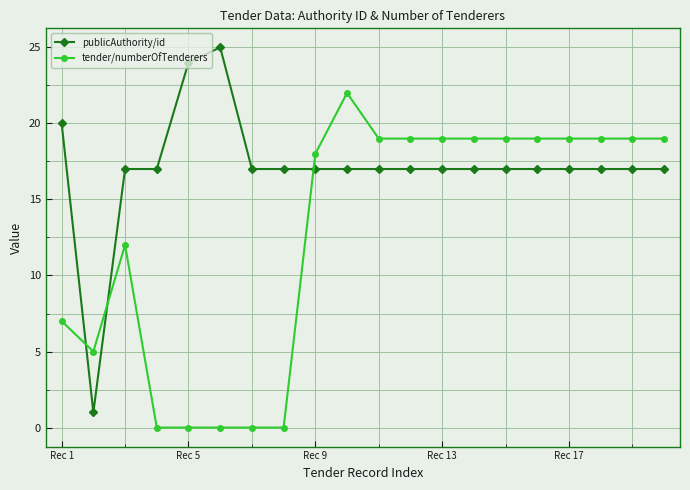

What is the value of the tender/numberOfTenderers point at the 14th from the left?

19